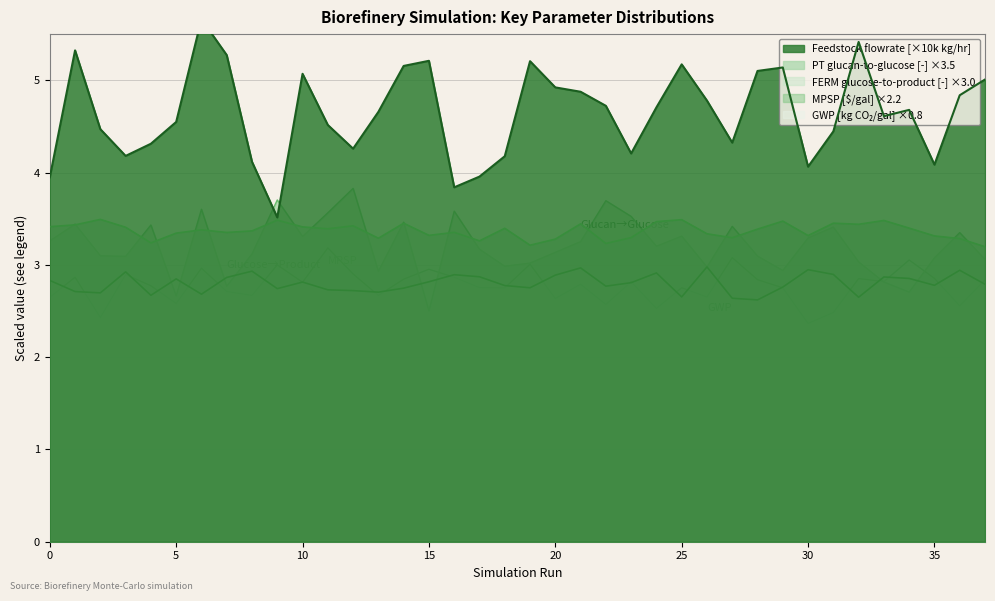

Between 10 and 18, which series saw the biggest shift?

Feedstock flowrate